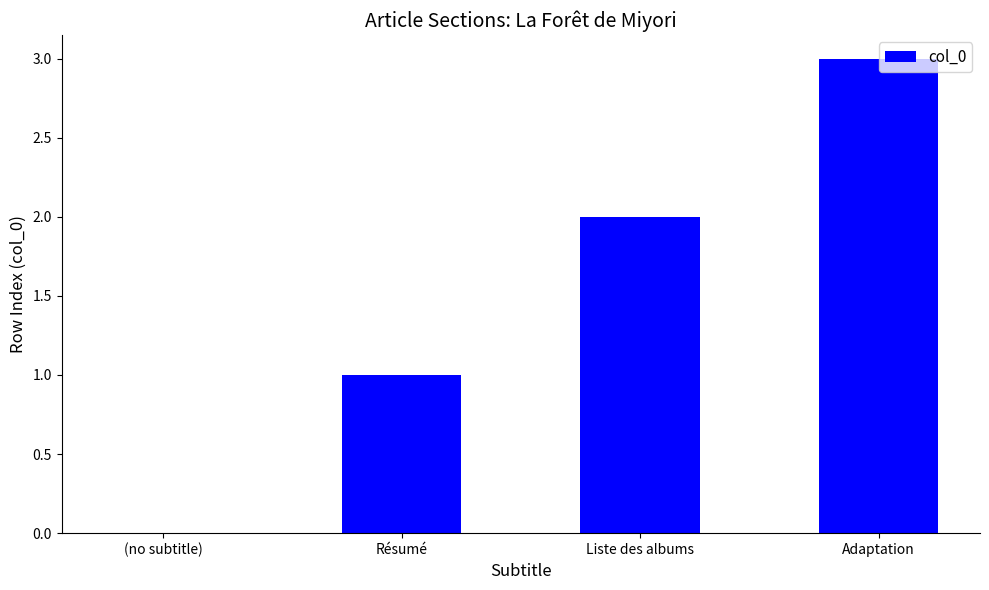

Are the bars horizontal?

No